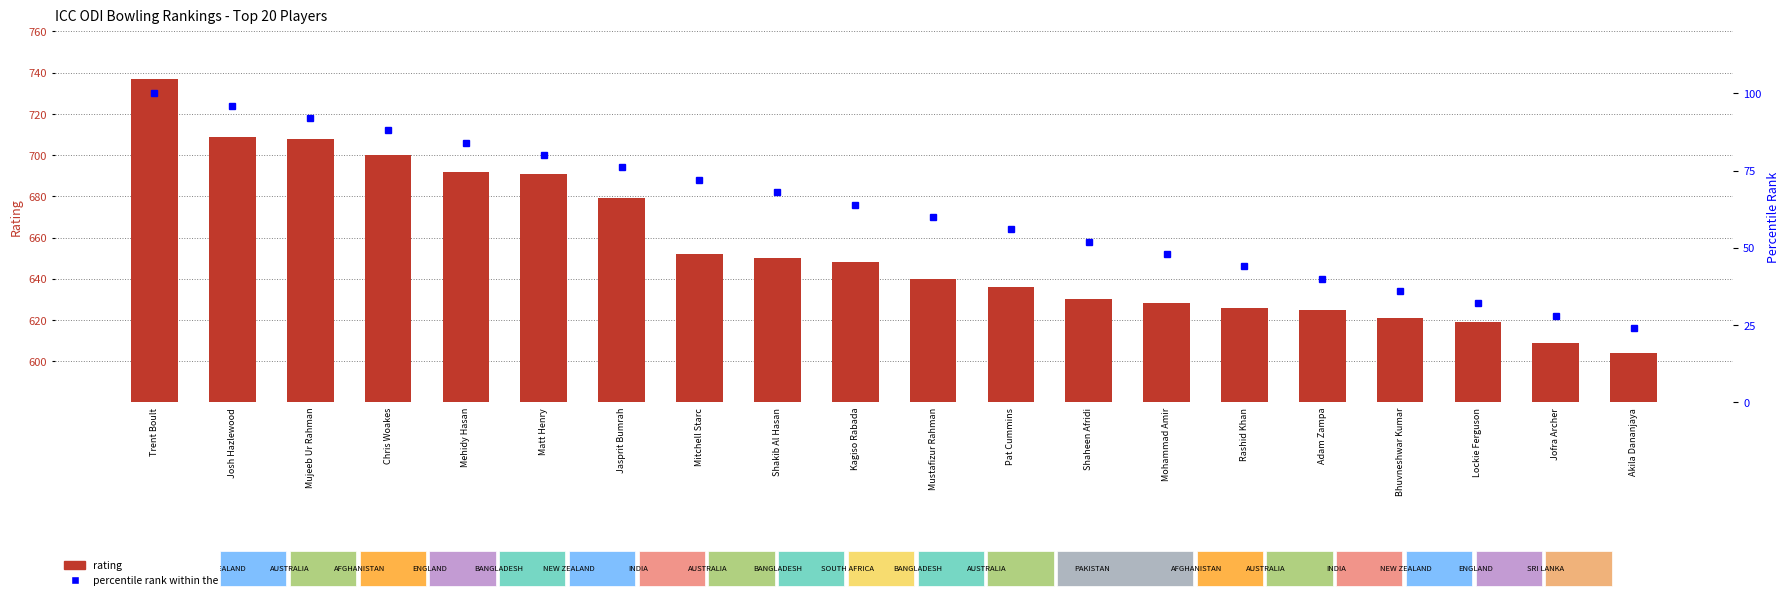

Which series has the widest spread of values?

rating